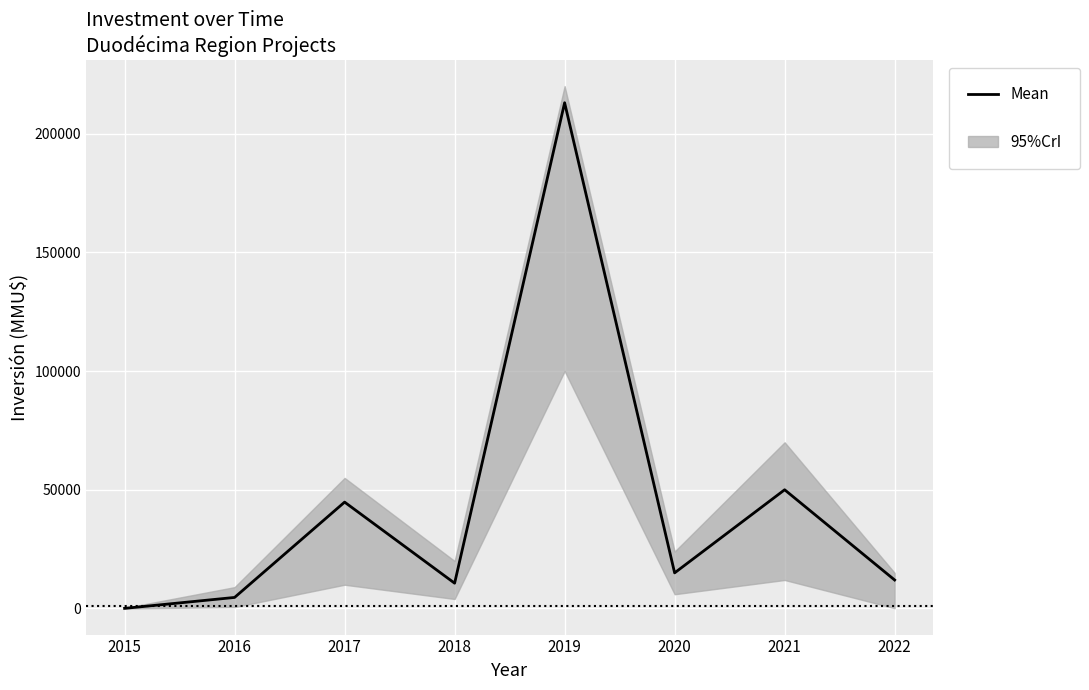

Reading right to left, transcribe all the data shown in this chart.

2022=12000	2021=50000	2020=15000	2019=213000	2018=10655	2017=44800	2016=4655	2015=55